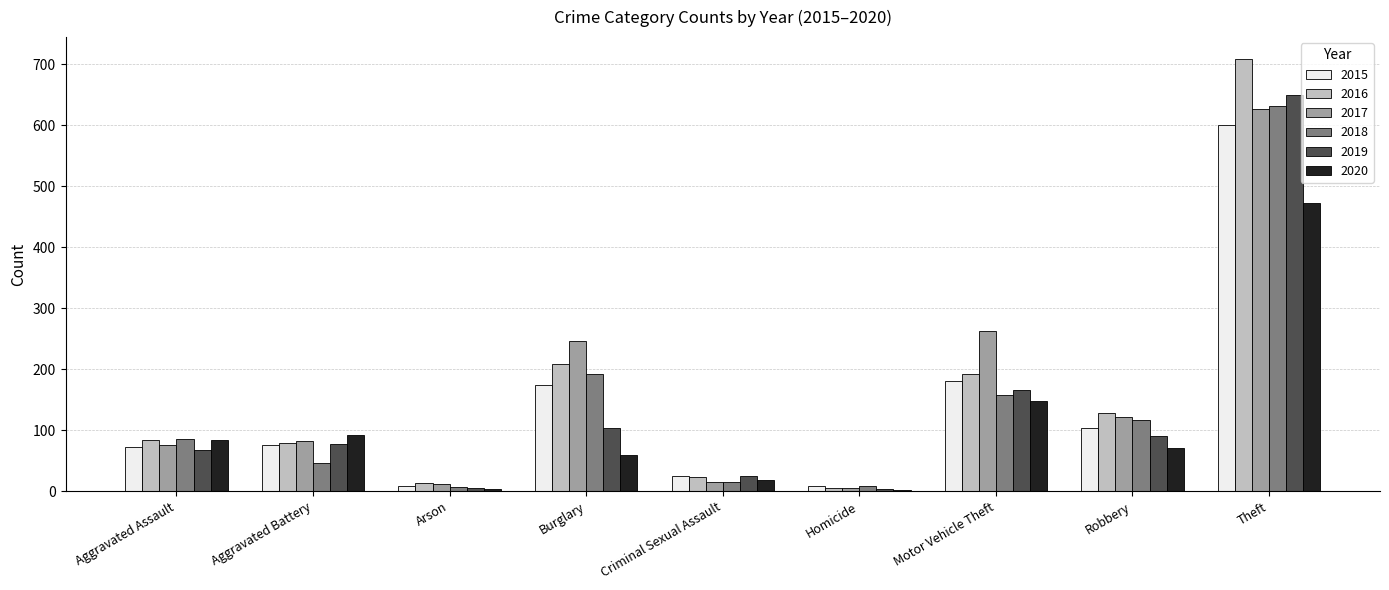

Is it true that 2020 equals 2 at Homicide?

True